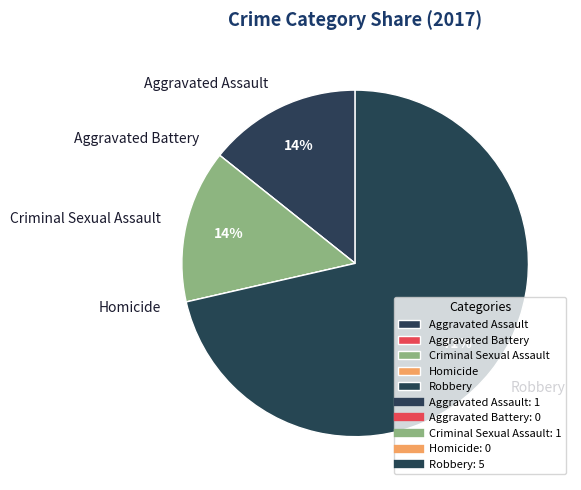

True or false: Criminal Sexual Assault accounts for 14% of the total.

True